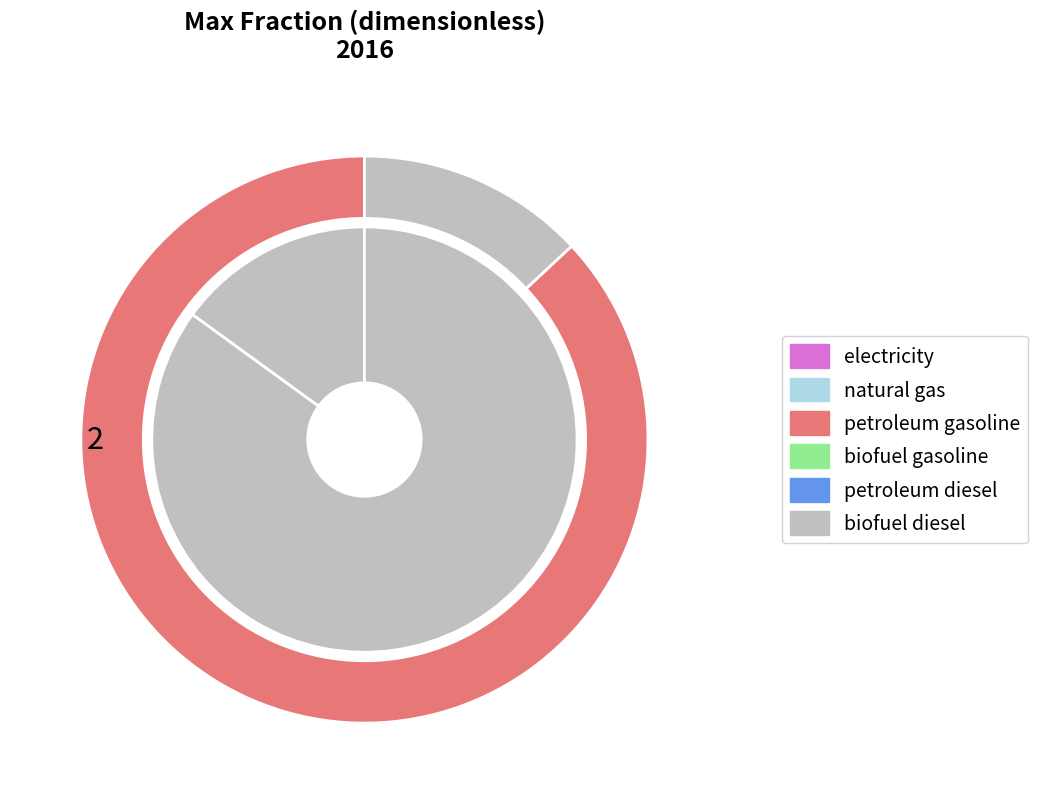

What is the largest slice in the pie chart?

petroleum gasoline